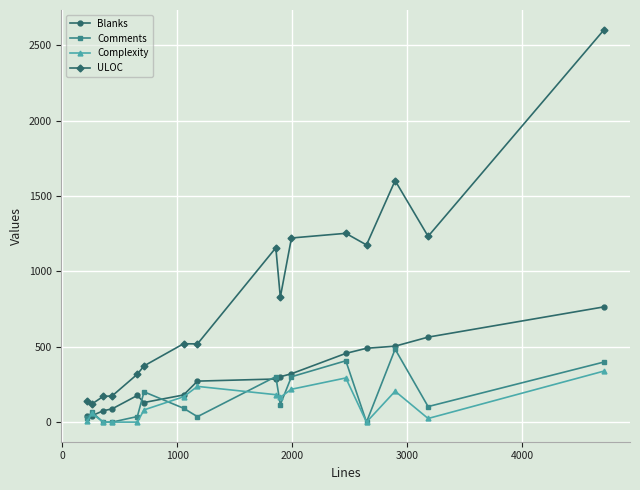

What is the maximum value for Blanks?

765